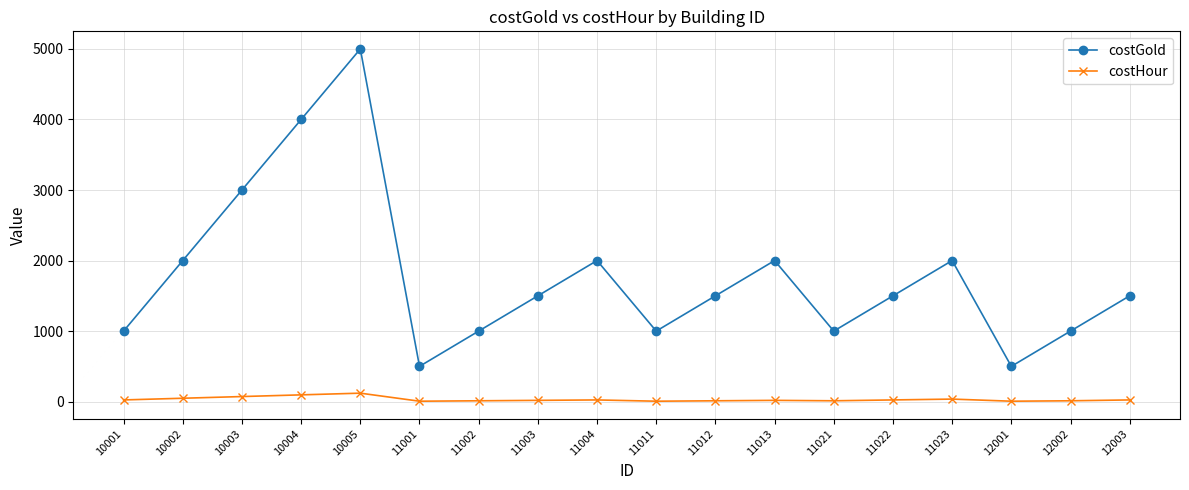

What is the greatest value displayed?

5000